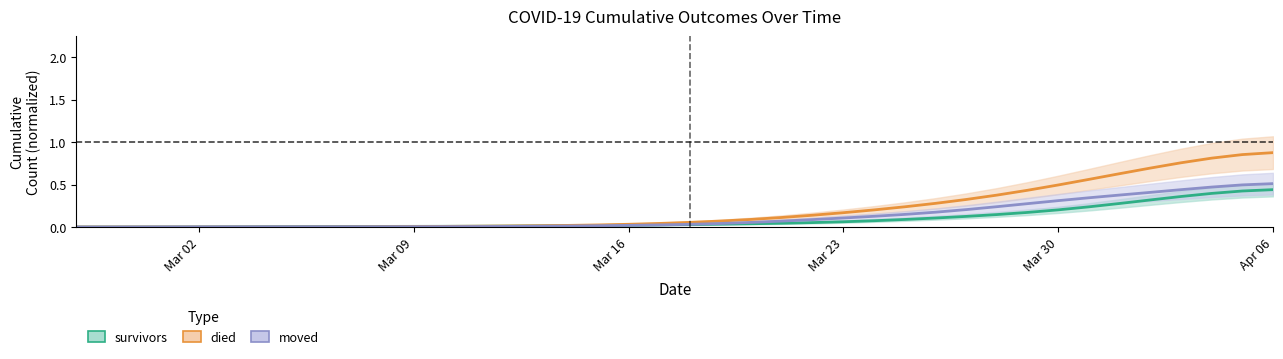

How many intersections are there between moved and died?

1